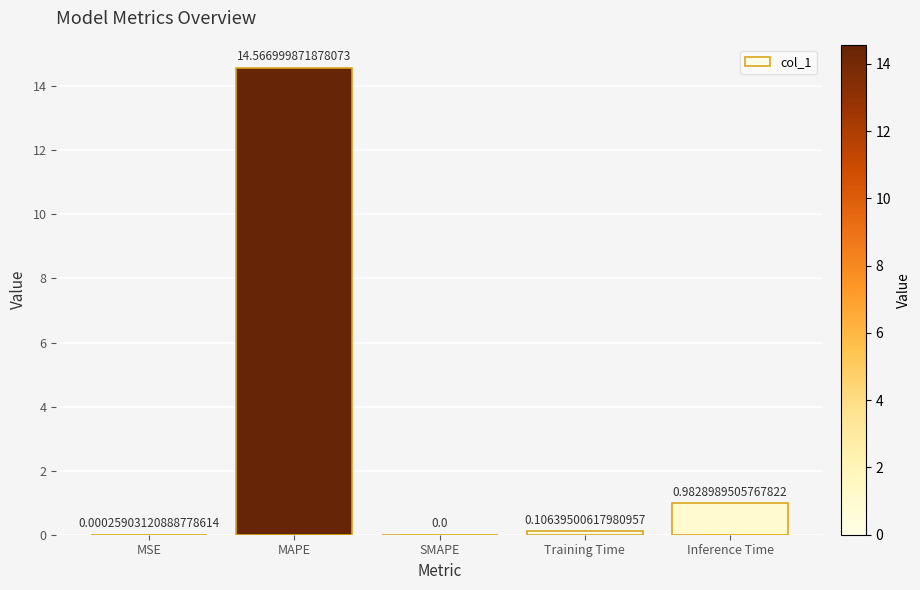

What is the sum of all values?

15.7